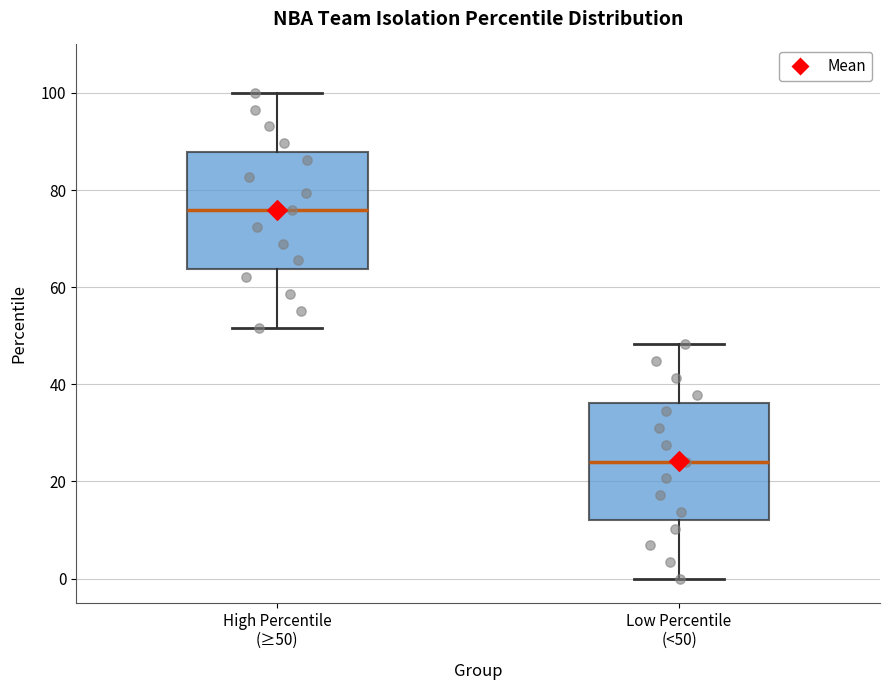

Where does the median line of the box for Low Percentile (<50) sit on the y-axis? The values are not printed on the chart, so give them approximately, as read against the axis.

24